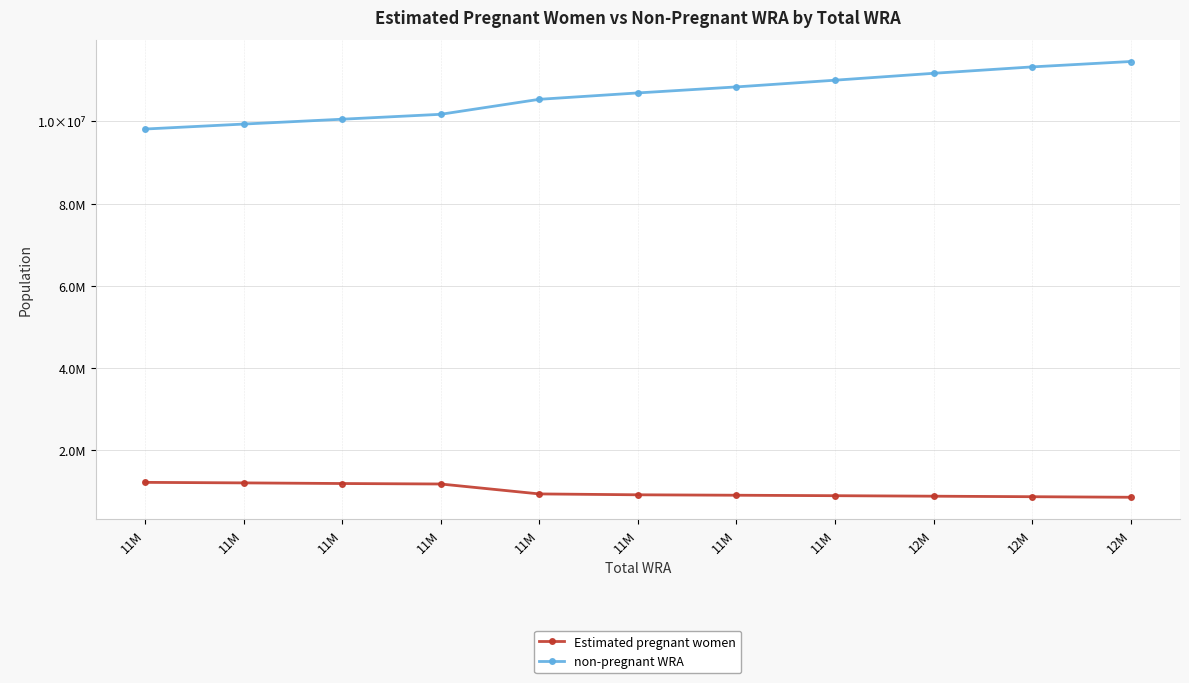

List the series in order of their peak value, lowest first.

Estimated pregnant women, non-pregnant WRA